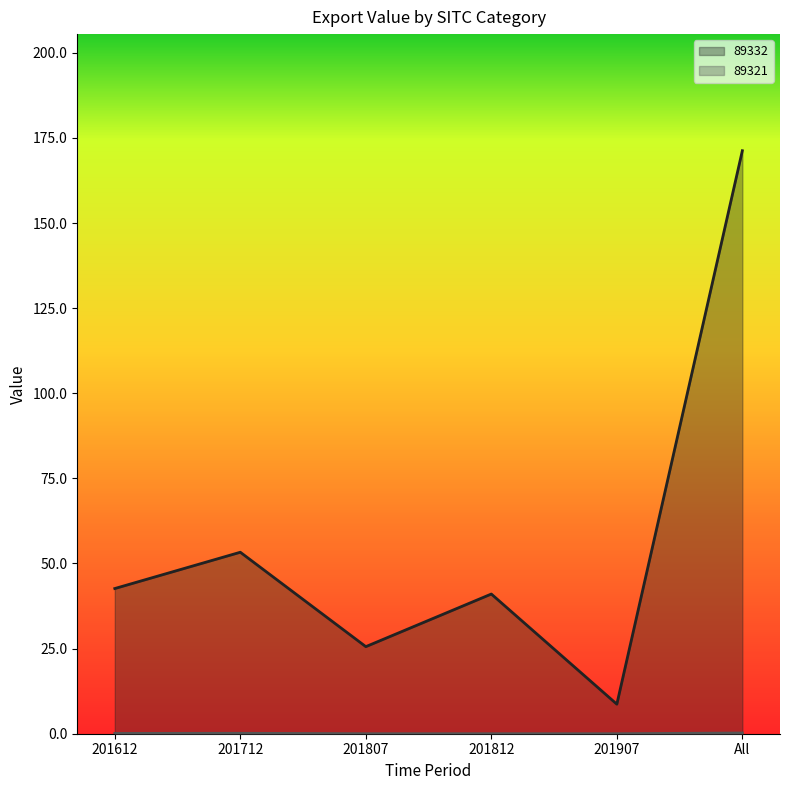

Where is the first local minimum for 89332?

201807